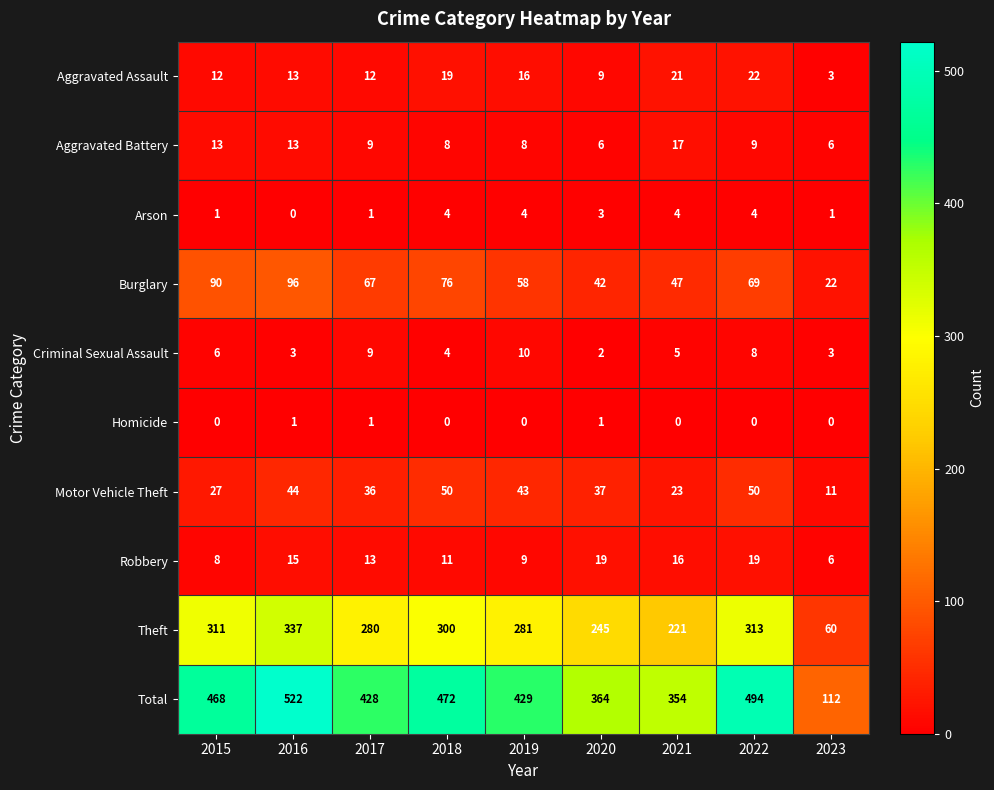

True or false: Burglary has a value of 69 at 2020.

False